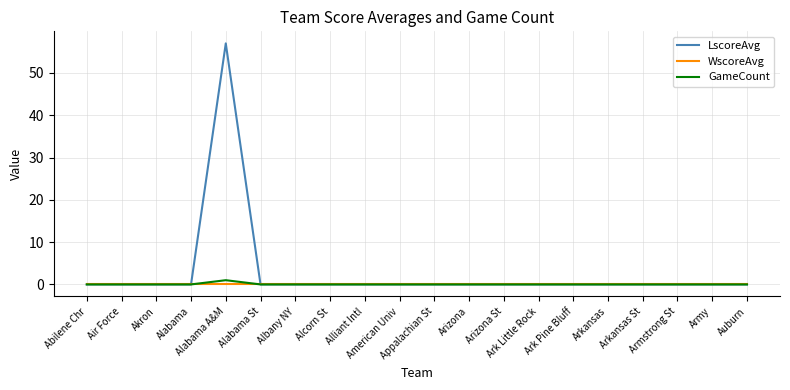

True or false: LscoreAvg has a value of 0 at Auburn.

True